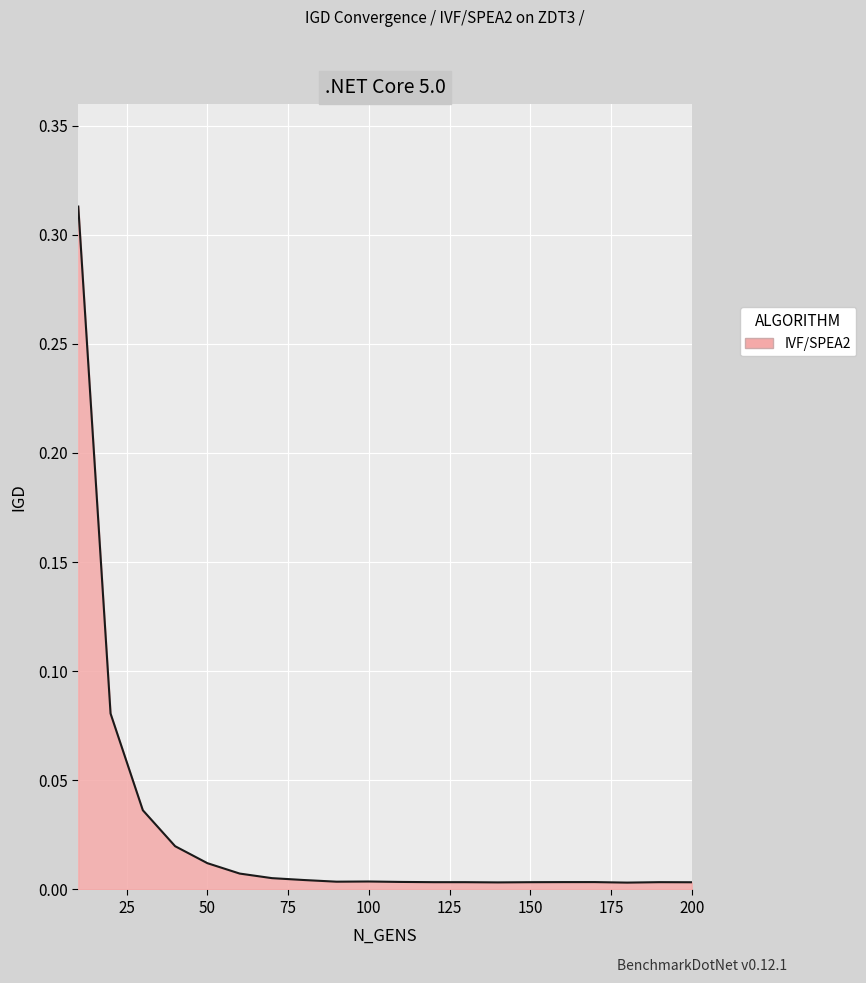

What is the sum of all values?

0.5